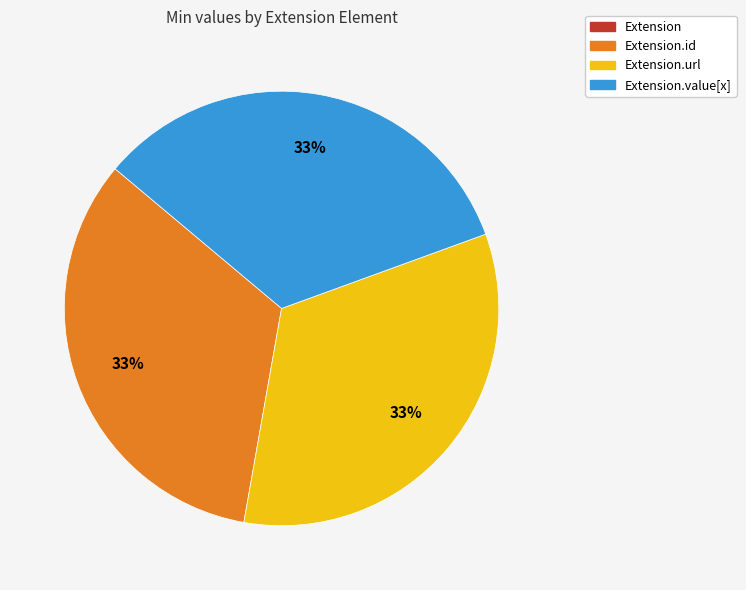

To the nearest percent, what is the difference between the largest and smallest slice percentages?

33%